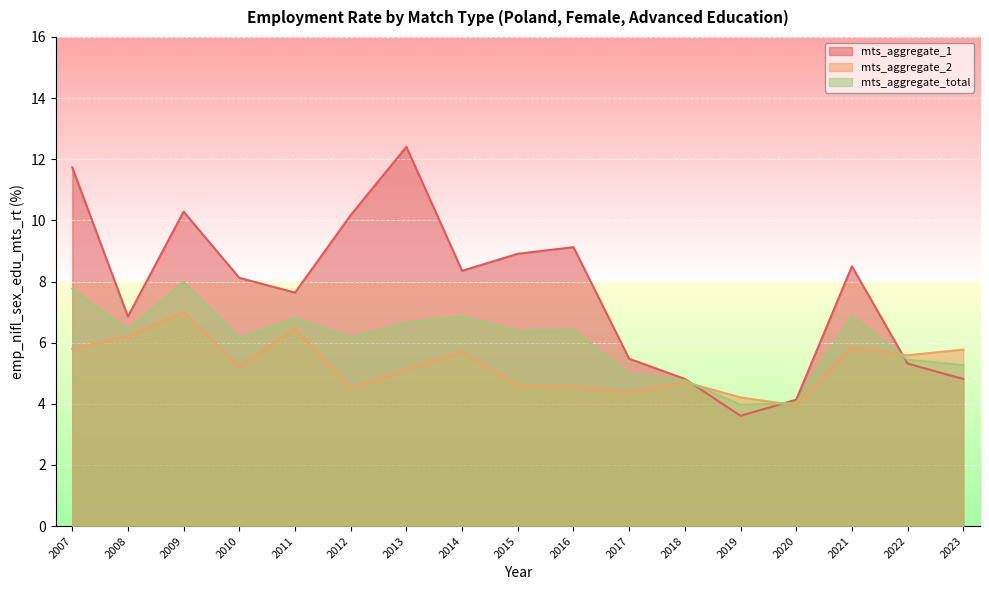

Where is mts_aggregate_1 nearest to the value 8?

2010